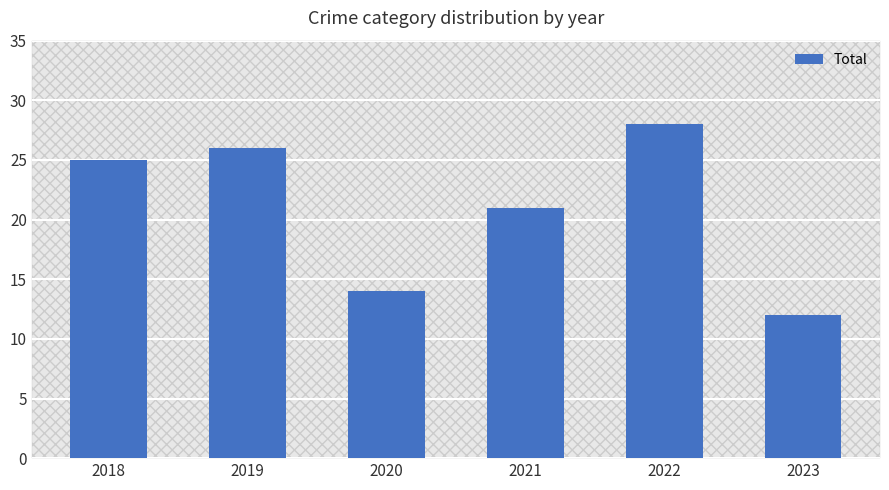

What is the value of the 2nd bar from the left?

26